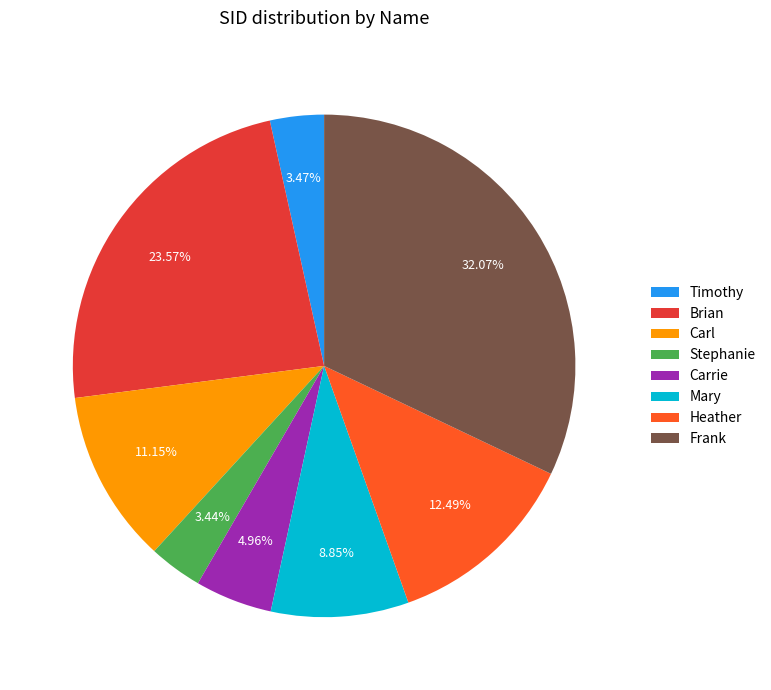

Is it true that Mary is 9% of the pie?

True